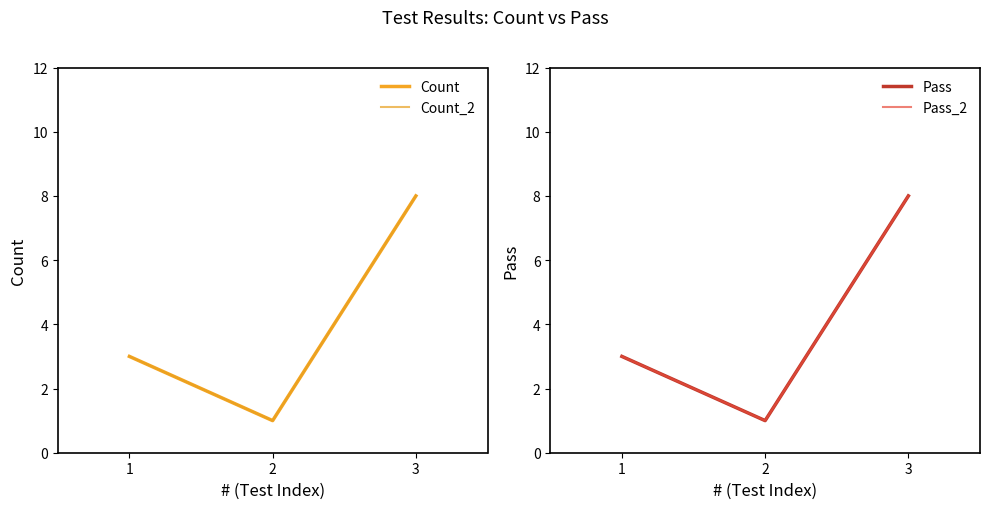

What is the minimum value shown in the chart?

1